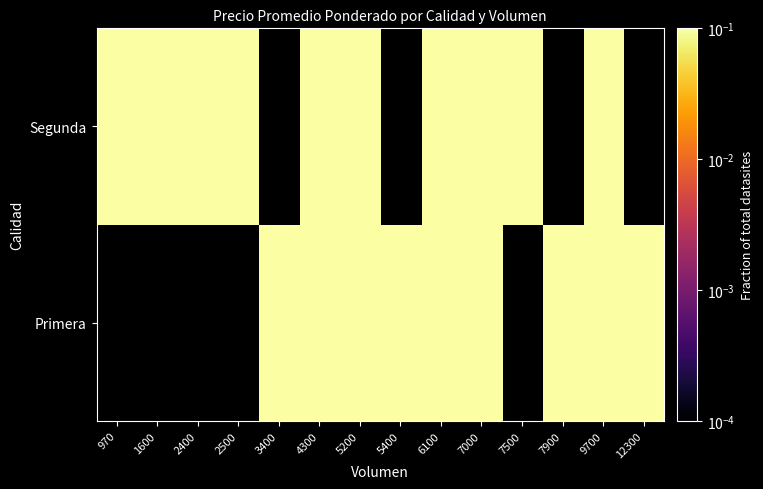

What is the total value across all series at 6100?

1.4